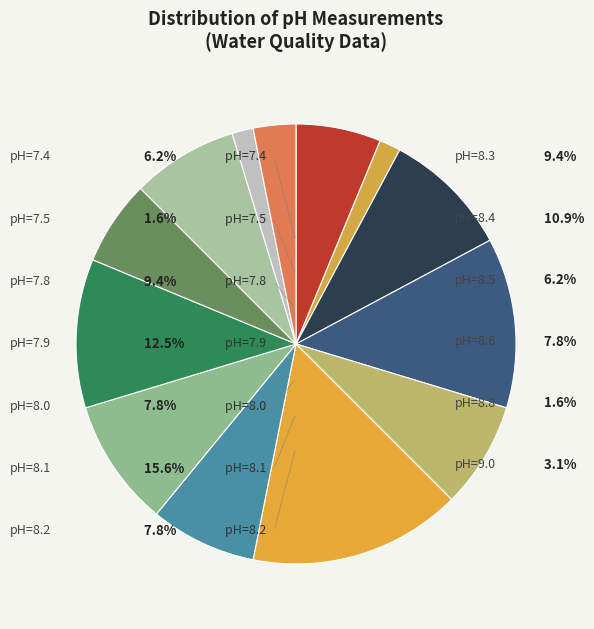

How many slices are in this pie chart?

13